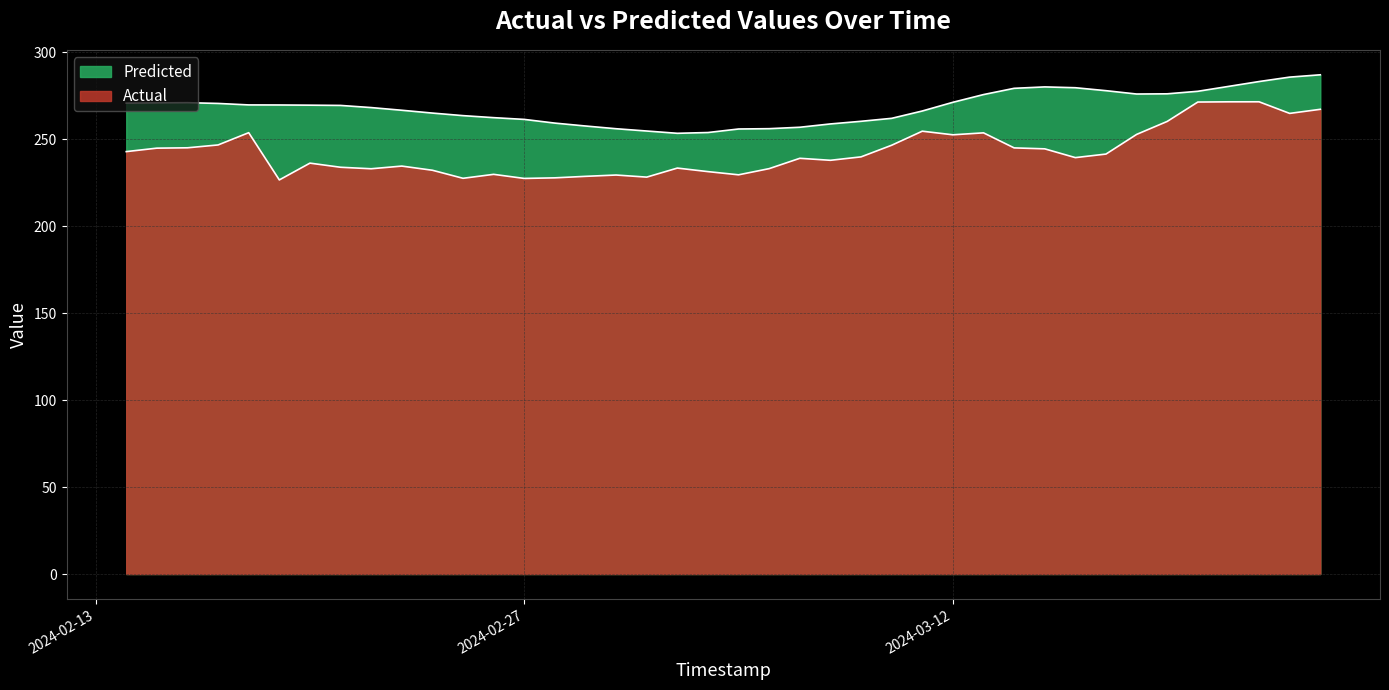

What are all the series names shown in the legend?

Actual, Predicted